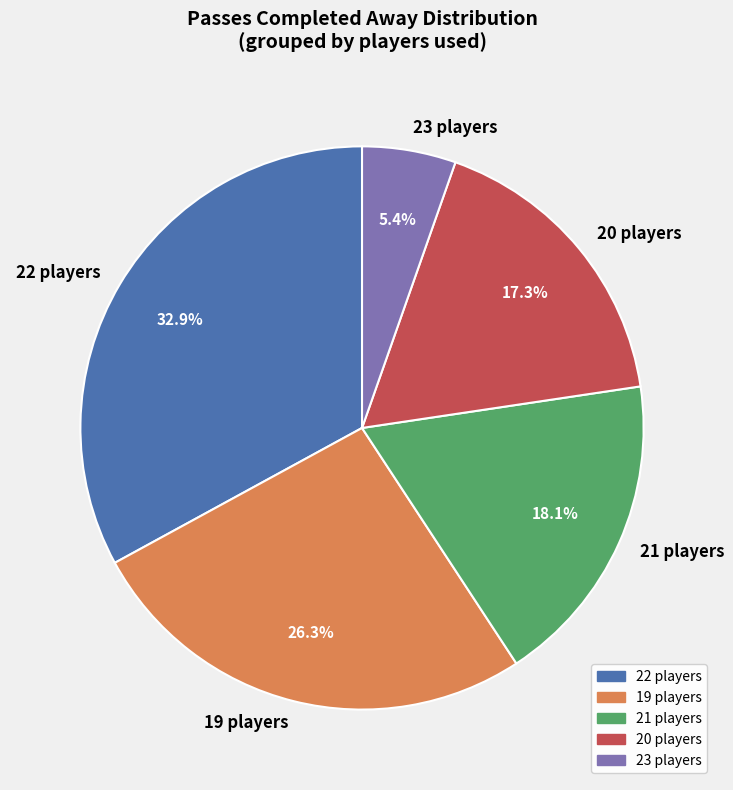

Which category has the smallest portion of the pie?

23 players